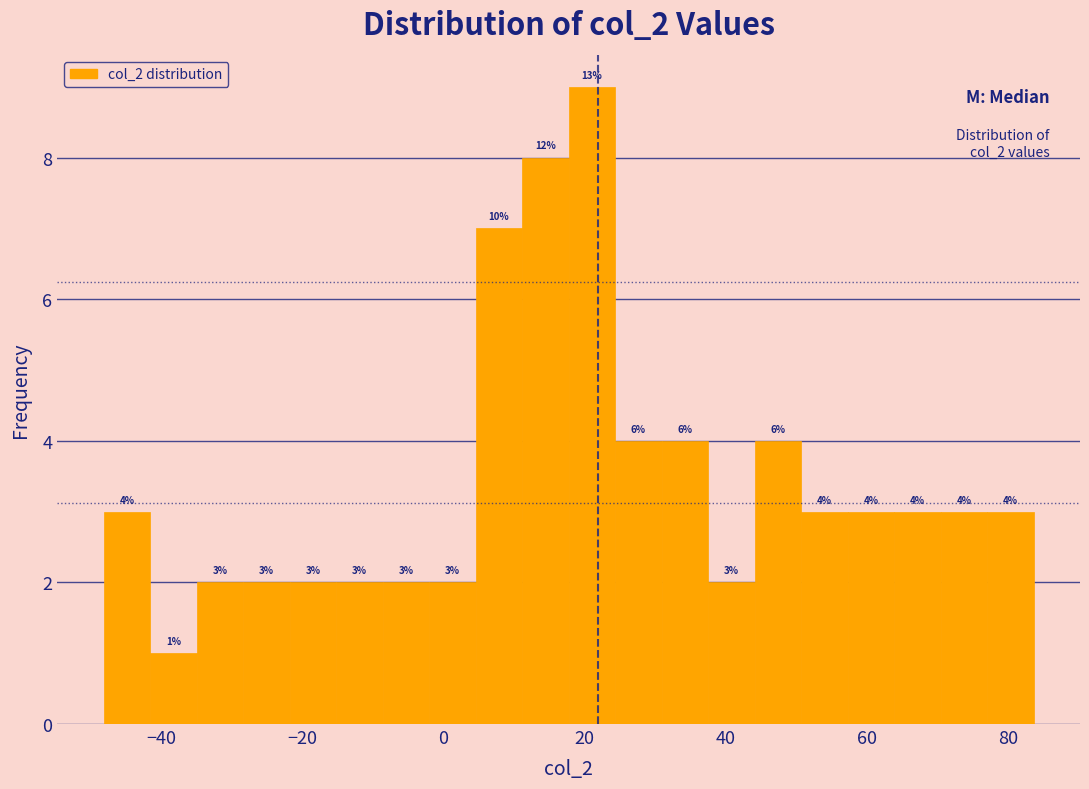

Read against the x-axis, roughly where is the centre of the tallest bar?

22